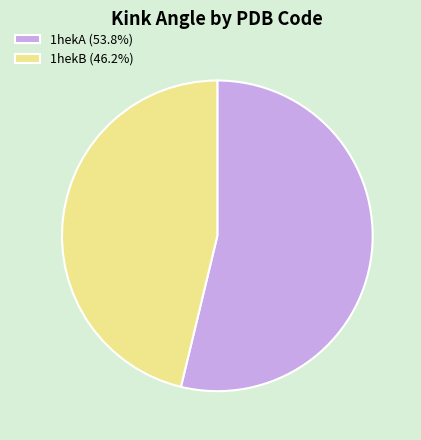

Approximately how many times larger is the value at 1hekA (53.8%) compared to 1hekB (46.2%)?

1.2